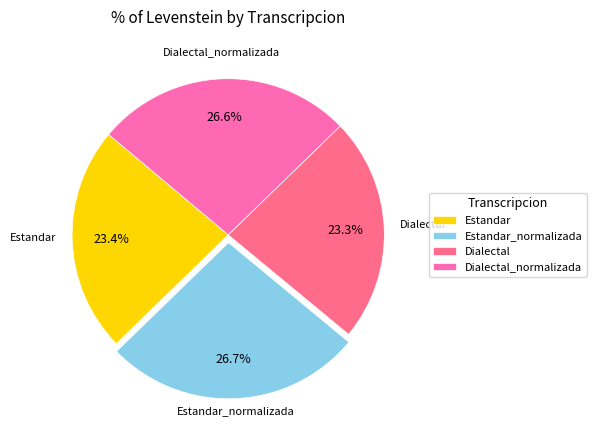

What percentage do Estandar_normalizada and Dialectal together represent?

50.0%